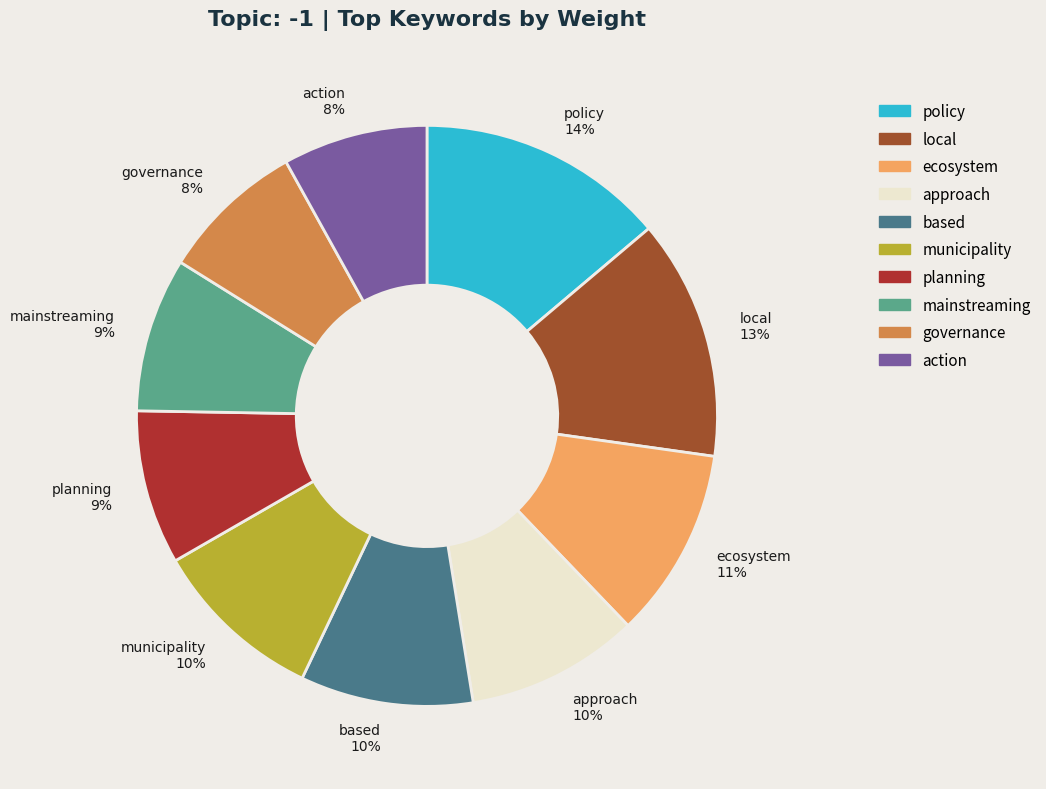

How many slices are in this pie chart?

10